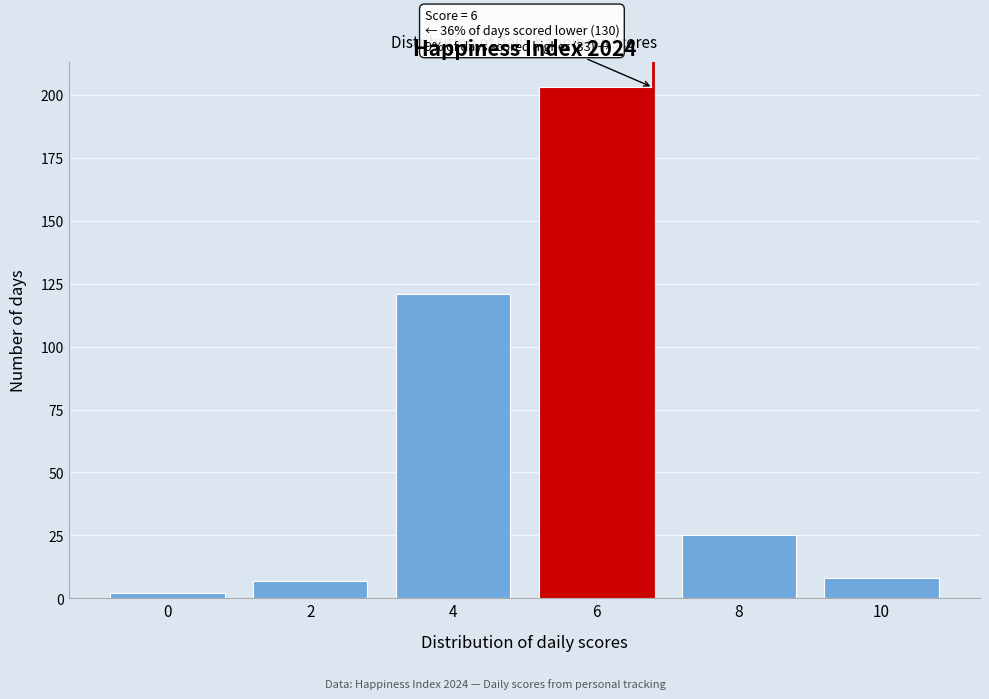

Reading right to left, list all the values displayed in this chart.

8	25	203	121	7	2